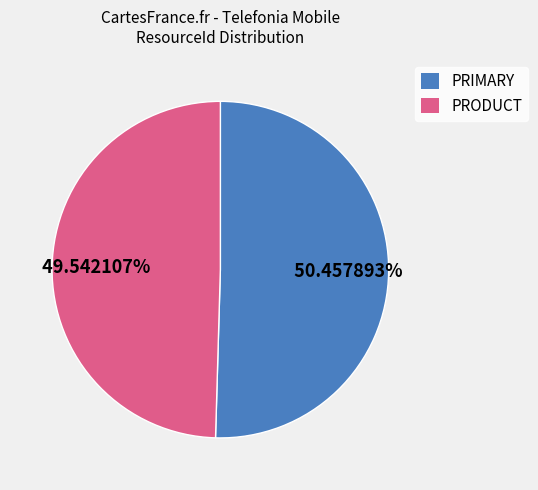

Rank the categories by value from lowest to highest.

PRODUCT, PRIMARY